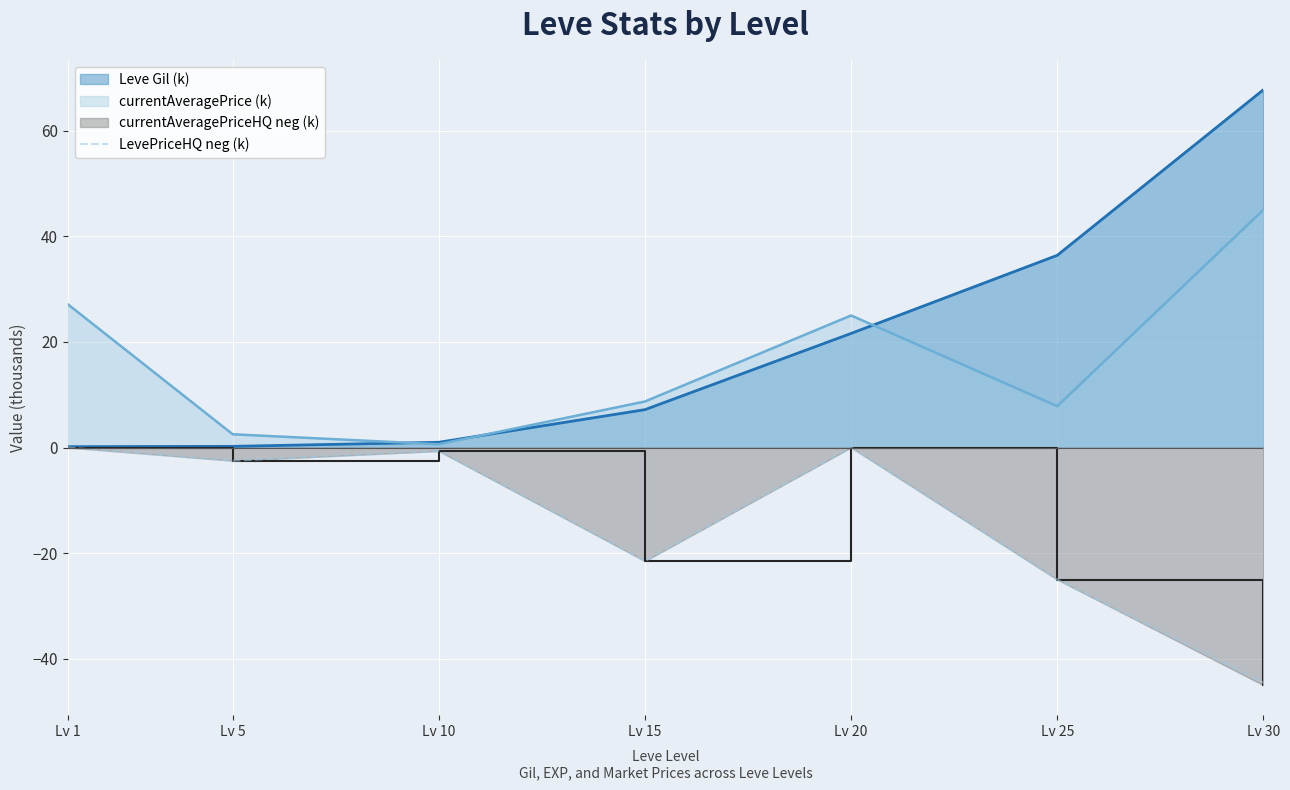

What is the smallest value displayed?

-45.0